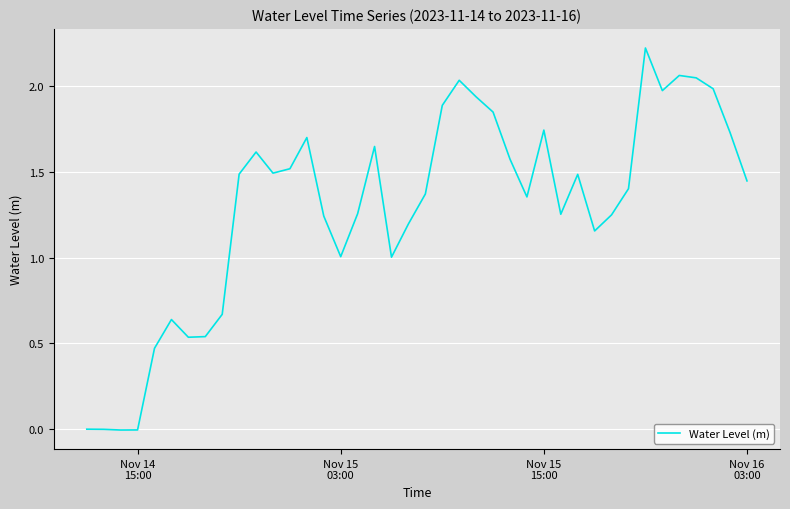

What is the sum of all values?

51.7